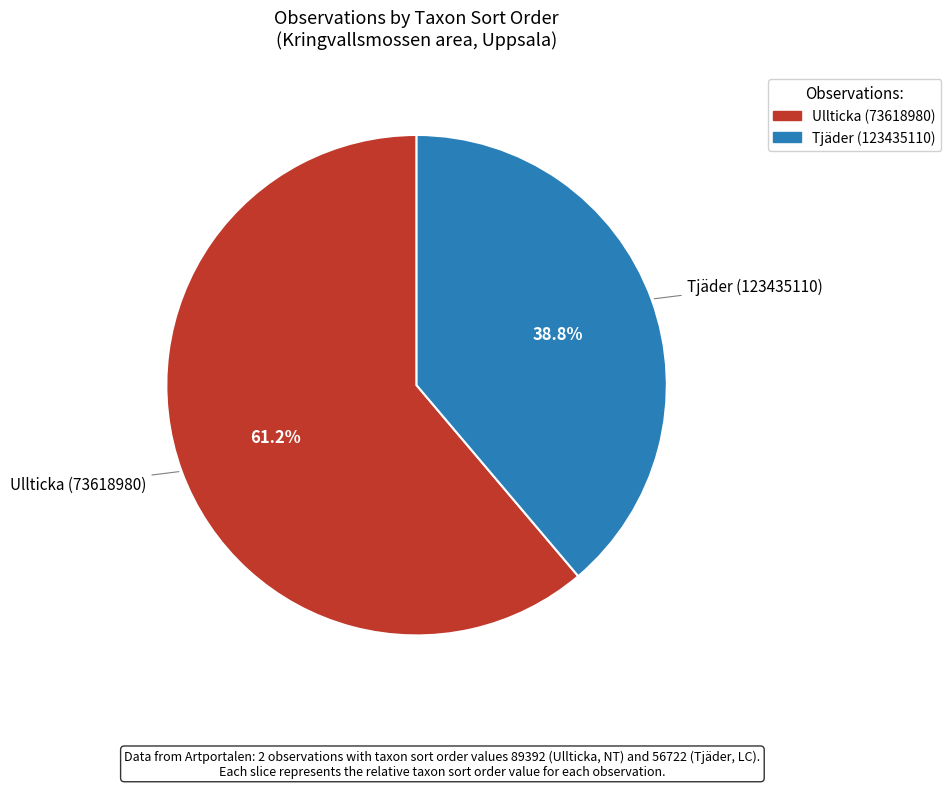

The Ullticka (73618980) slice represents 61% of the pie. True or false?

True